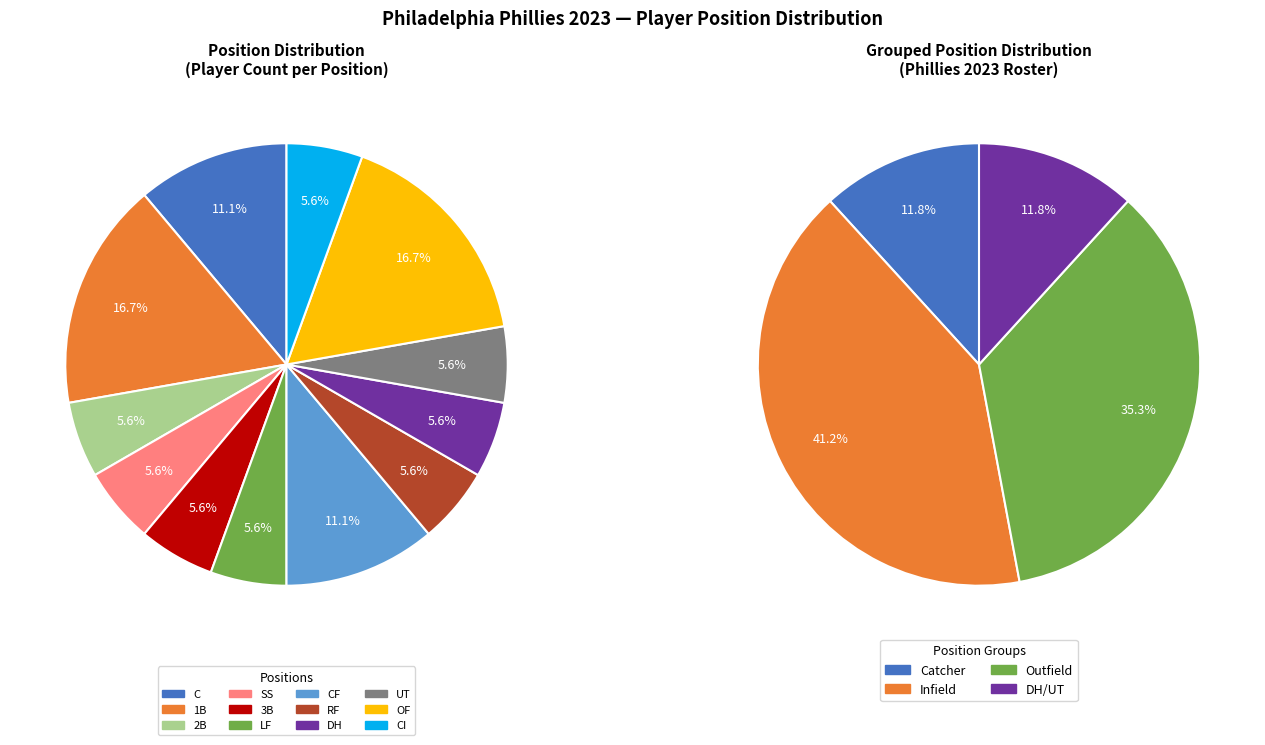

The RF slice represents 18% of the pie. True or false?

False